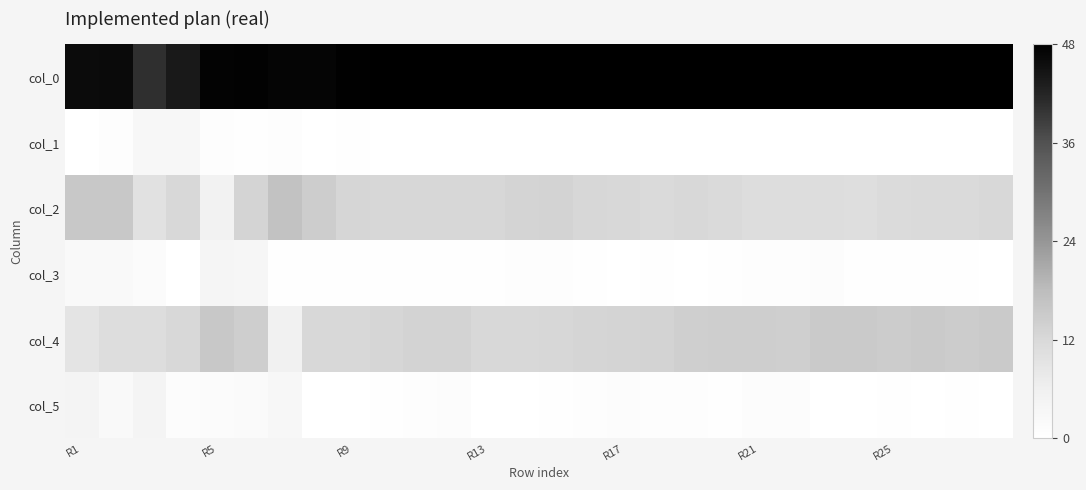

Which series has the widest spread of values?

col_2